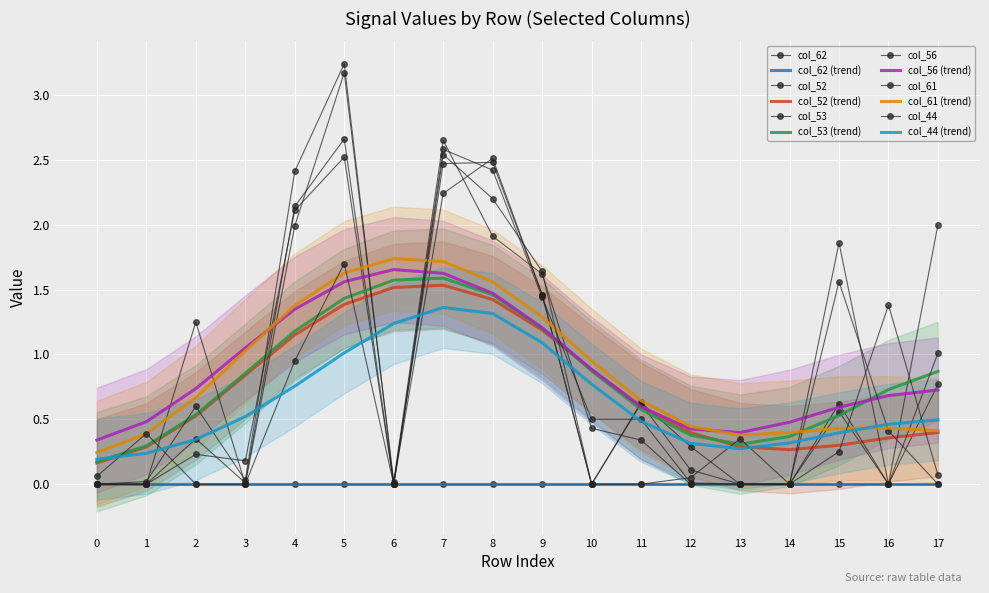

True or false: col_61 and col_52 cross at least once.

True